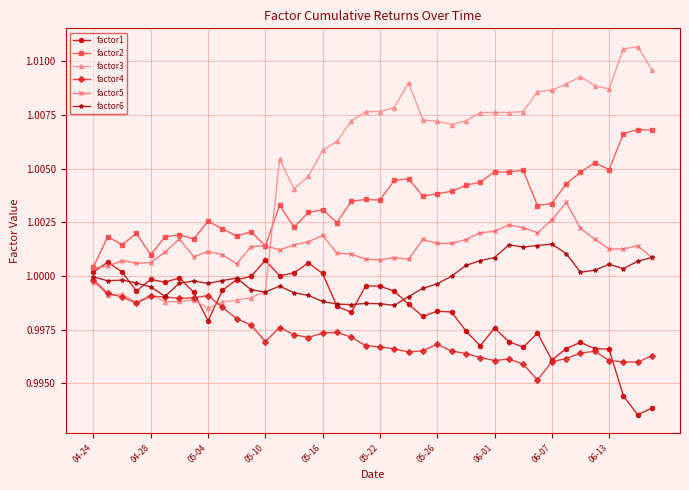

Rank the series by their maximum value, from lowest to highest.

factor4, factor1, factor6, factor5, factor2, factor3